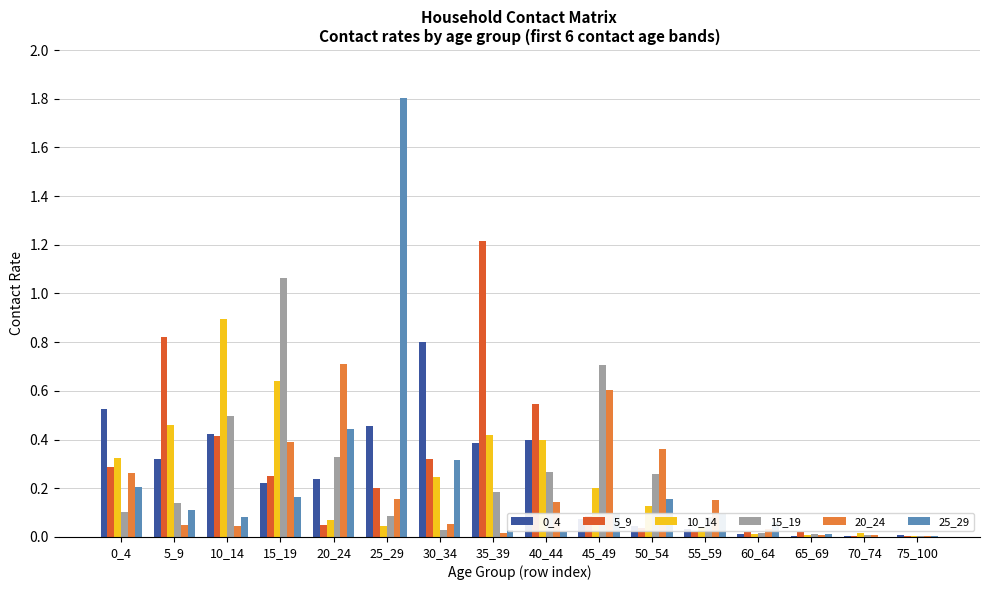

What is the sum of all 0_4 values?

3.9